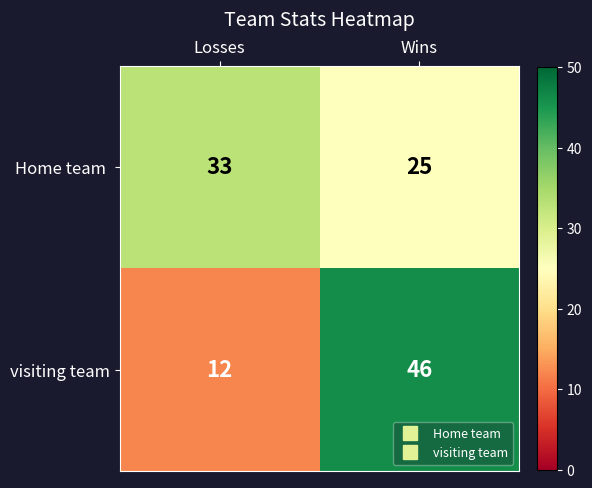

What is the greatest value displayed?

46